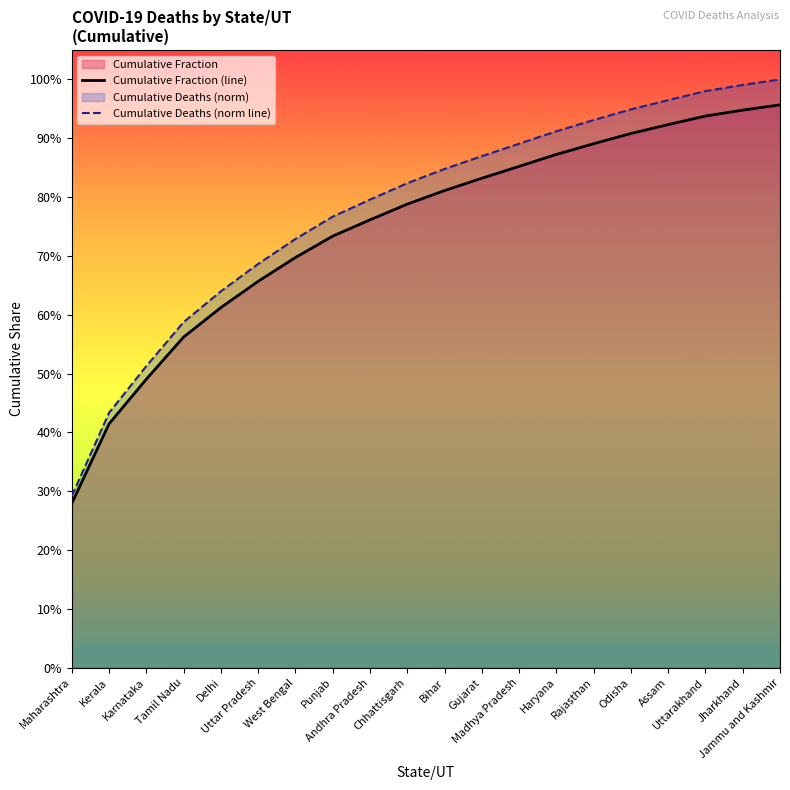

Rank the categories by Cumulative Deaths (norm line) value from highest to lowest.

Jammu and Kashmir, Jharkhand, Uttarakhand, Assam, Odisha, Rajasthan, Haryana, Madhya Pradesh, Gujarat, Bihar, Chhattisgarh, Andhra Pradesh, Punjab, West Bengal, Uttar Pradesh, Delhi, Tamil Nadu, Karnataka, Kerala, Maharashtra